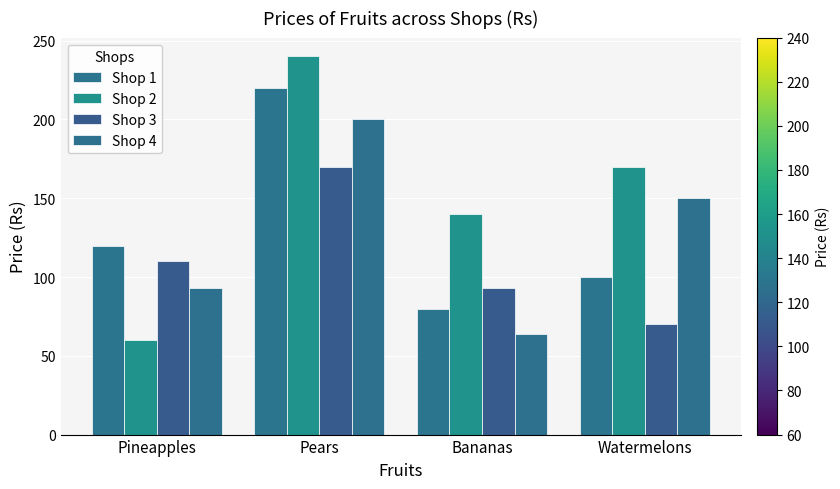

What is the greatest value displayed?

240